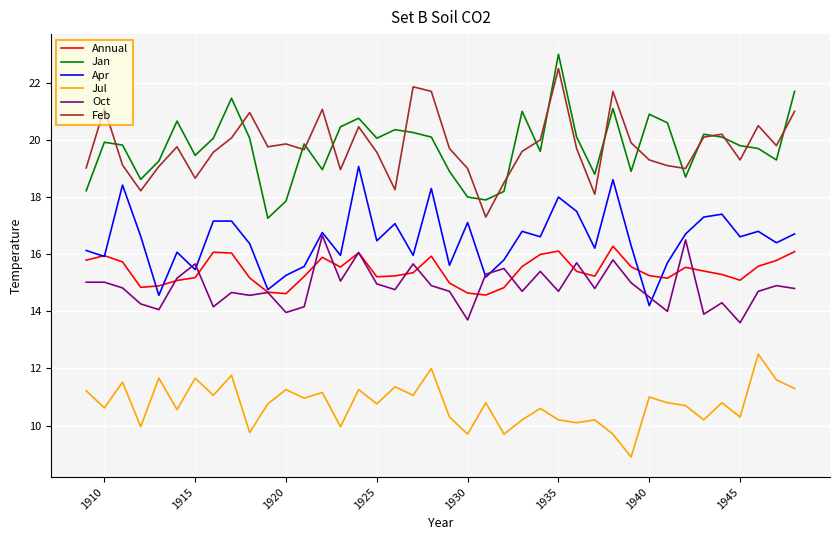

What is the minimum value for Jul?

8.9